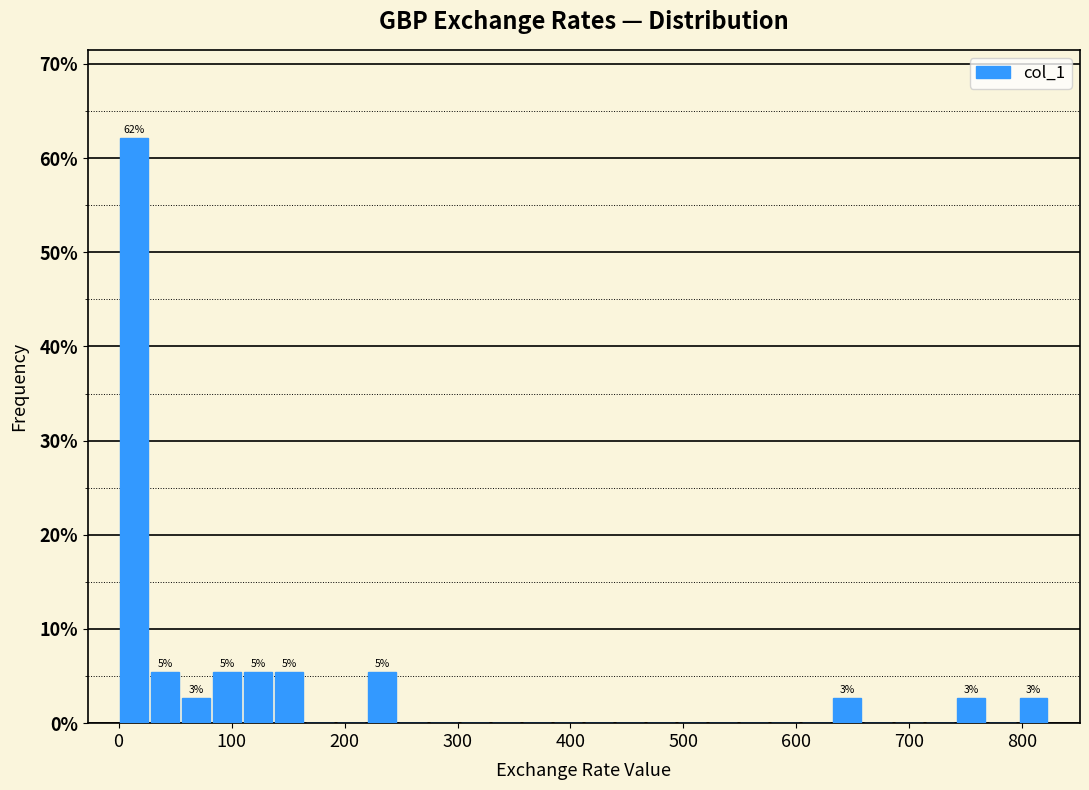

Read against the x-axis, roughly where is the centre of the tallest bar?

10